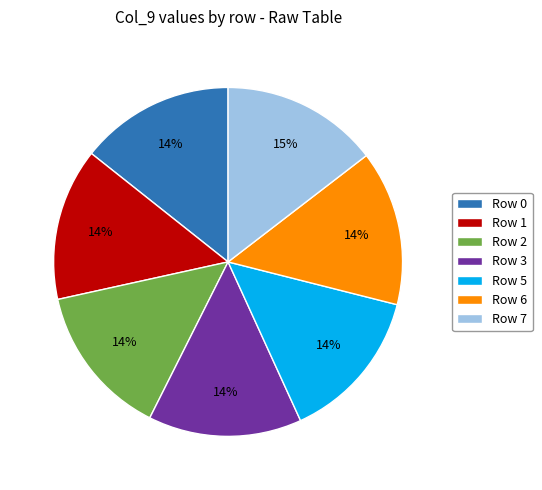

What is the ratio of the value at Row 1 to the value at Row 6?

1.0